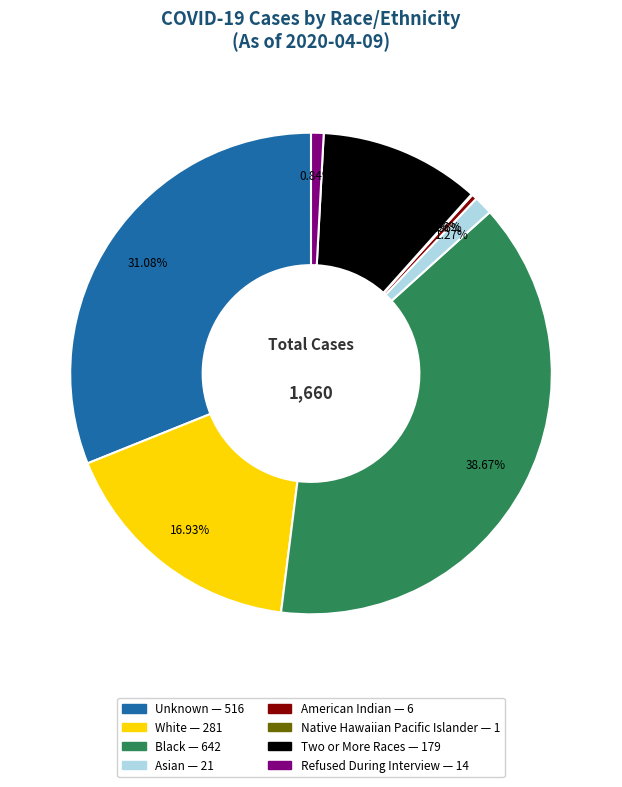

To the nearest percent, what is the difference between the American Indian and Black slice percentages?

38%